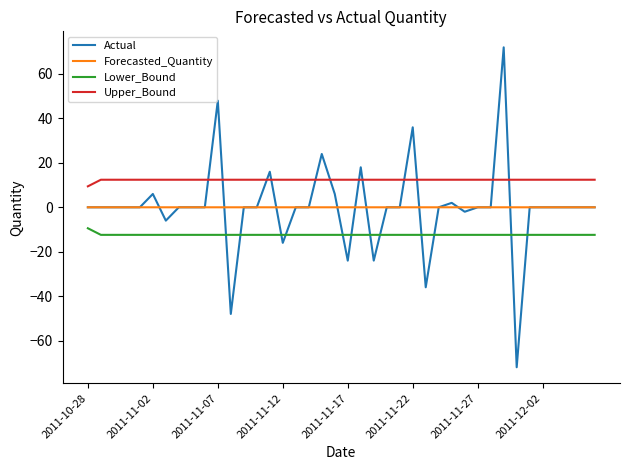

How many lines are shown in the chart?

4